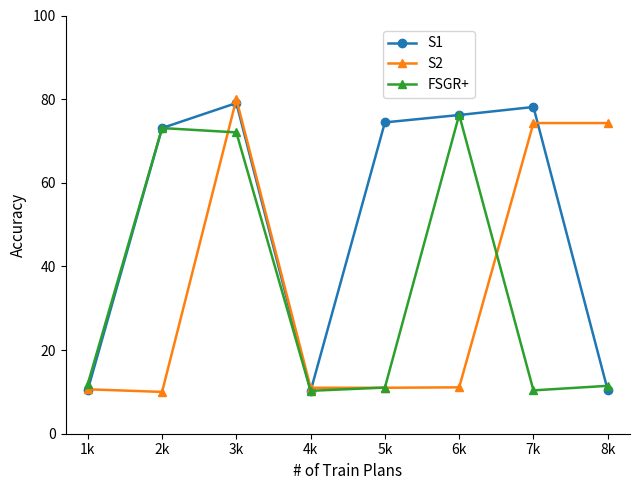

What is the label of the 2nd point from the right?

7k